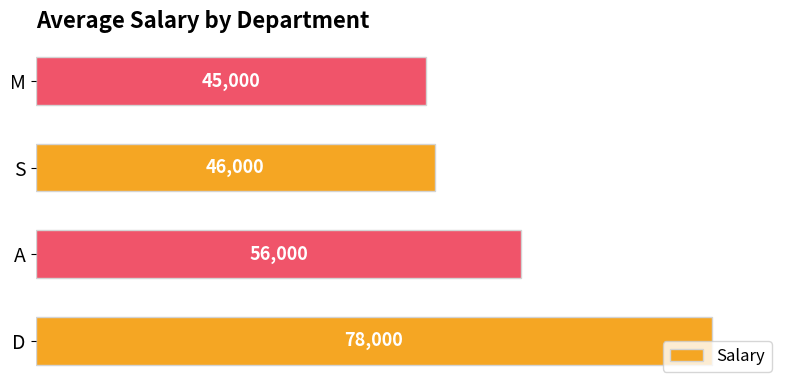

How many values are below 56000?

2